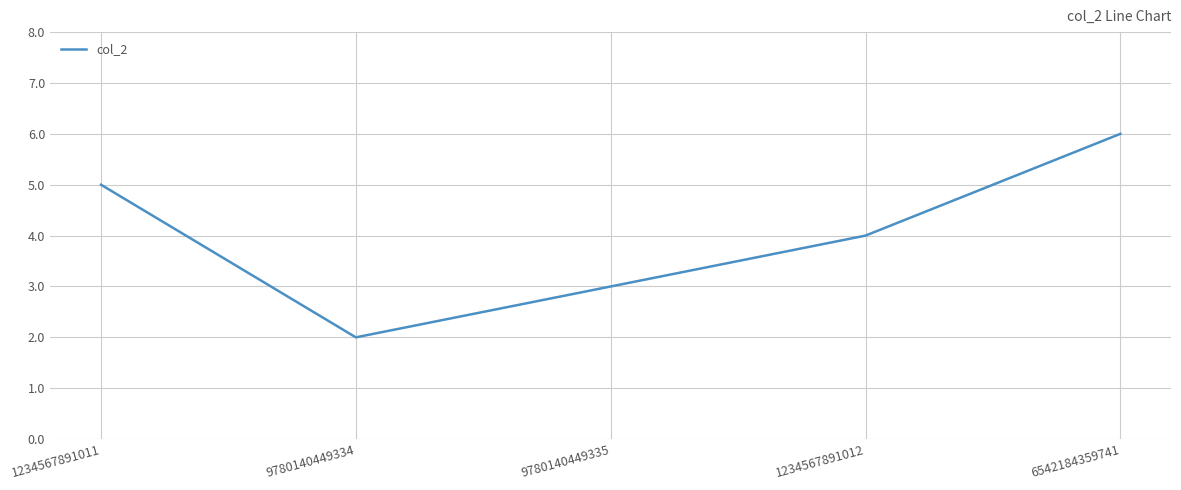

What is the change in value from 1234567891011 to 6542184359741?

+1